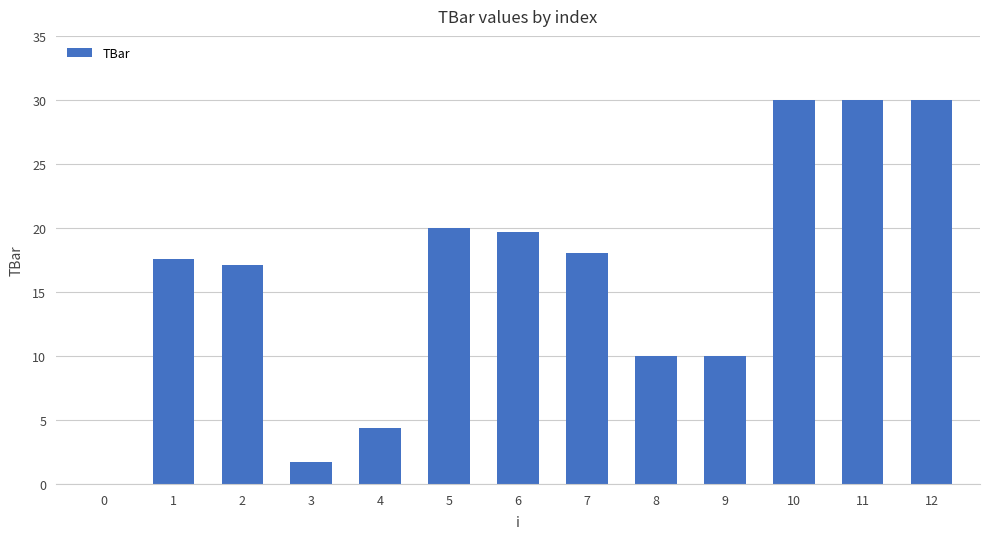

What is the sum of the values at 5 and 2?

37.1